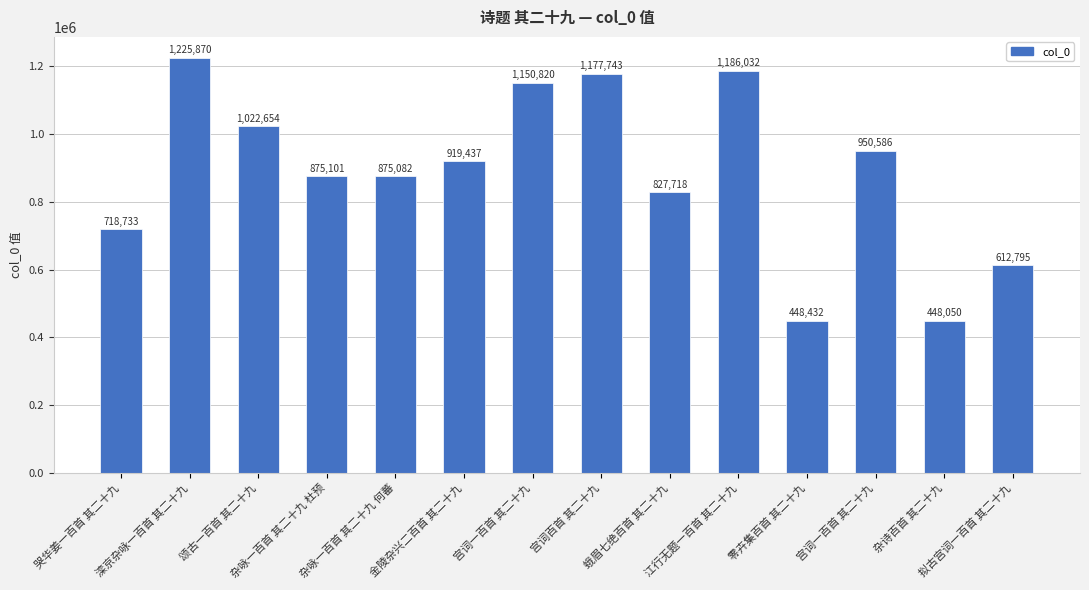

What value does the data have at 宫词百首 其二十九, to the nearest 100?

1177700